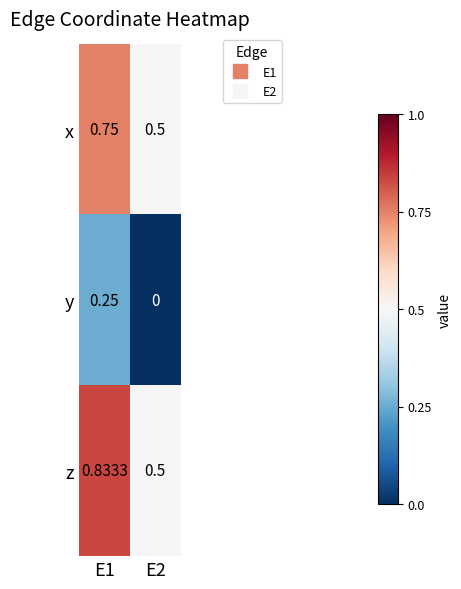

Between E1 and E2, which series saw the biggest shift?

z